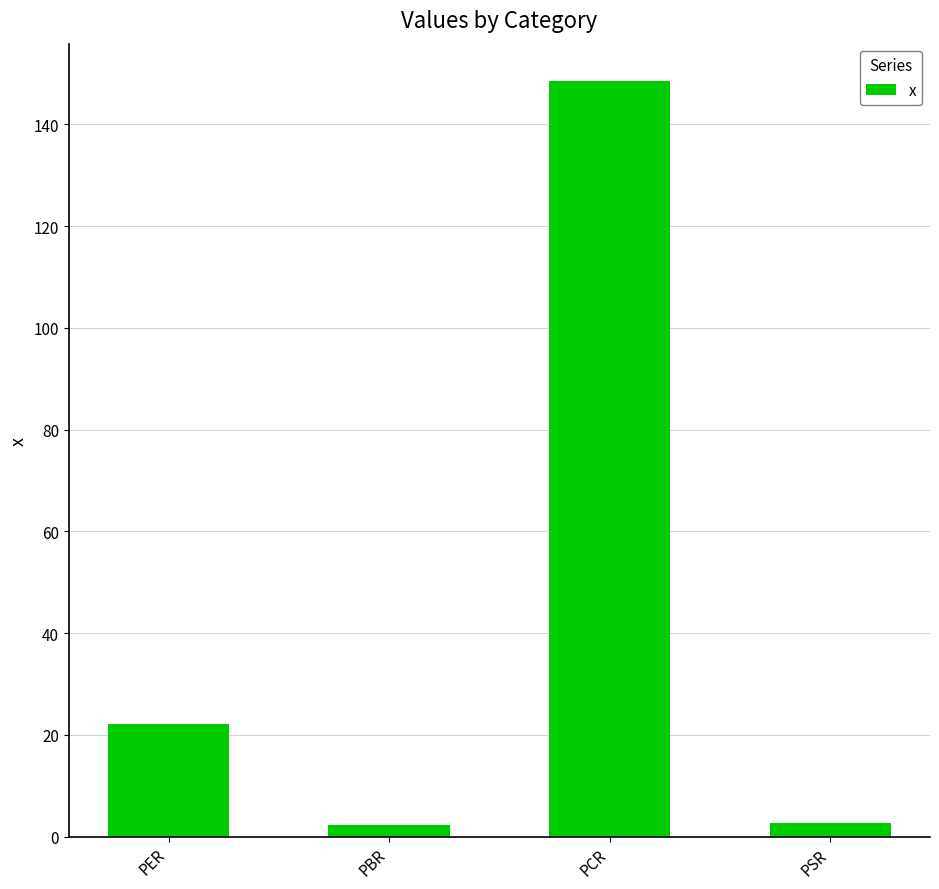

Which has a higher value, PER or PSR?

PER